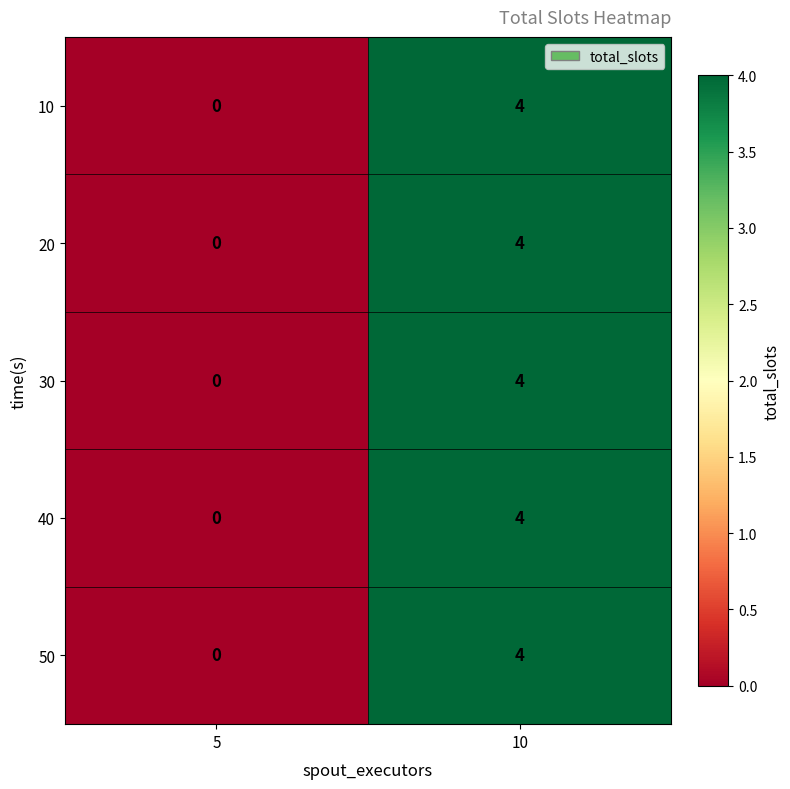

What is the maximum value for 30?

4